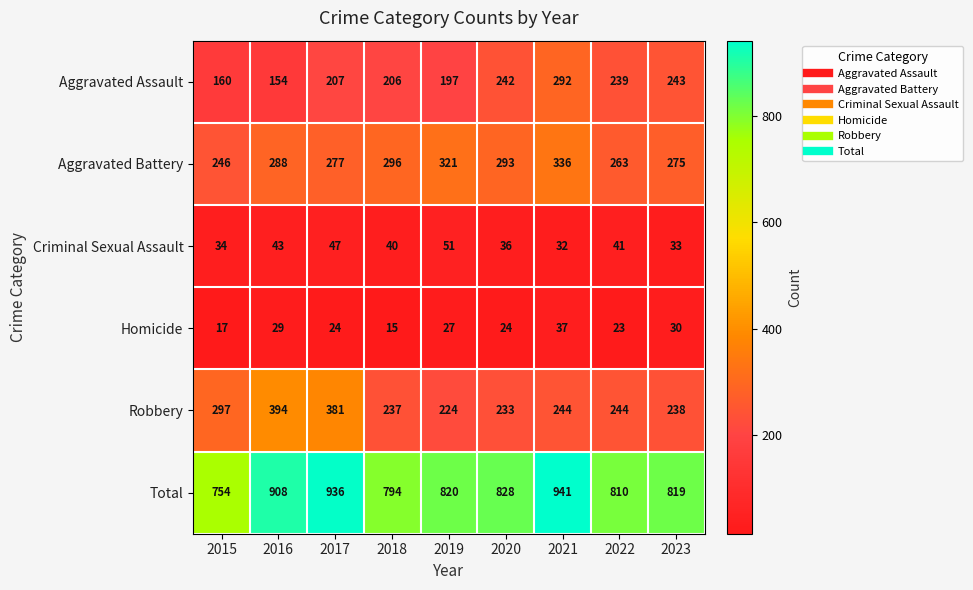

Which series has the largest total across all categories?

Total